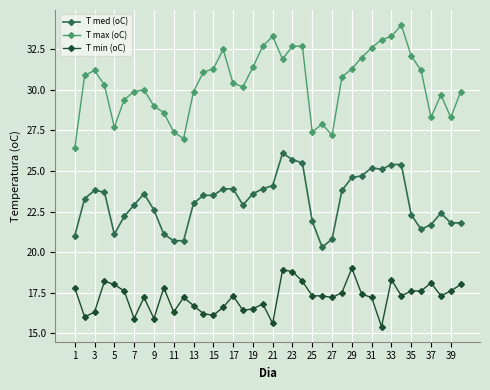

Rank the series by their average value, from highest to lowest.

T max (oC), T med (oC), T min (oC)